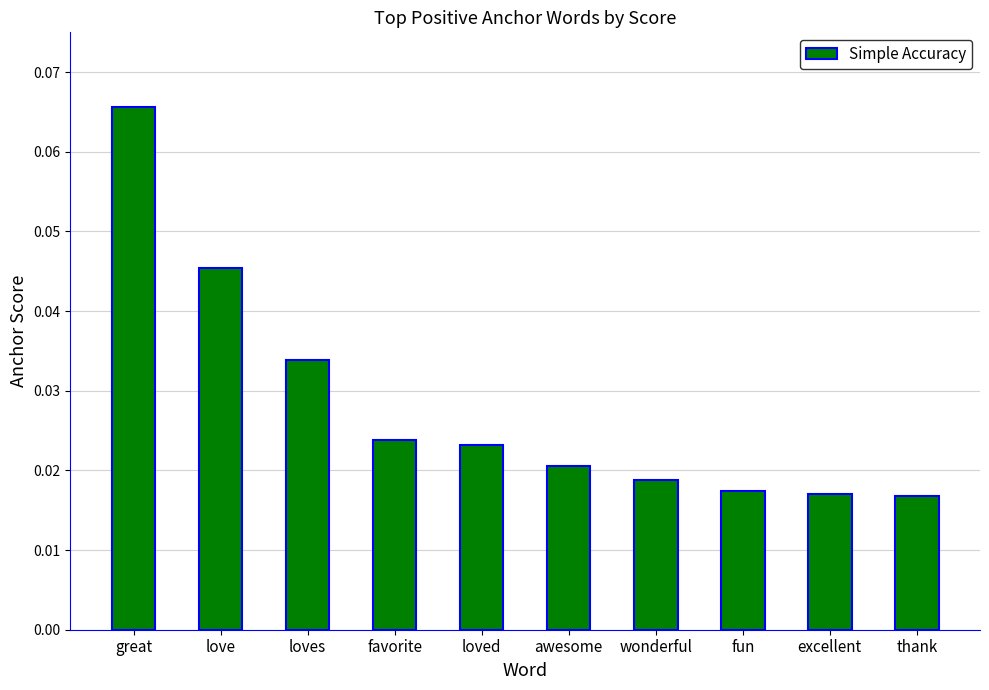

Between great and love, which is larger?

great